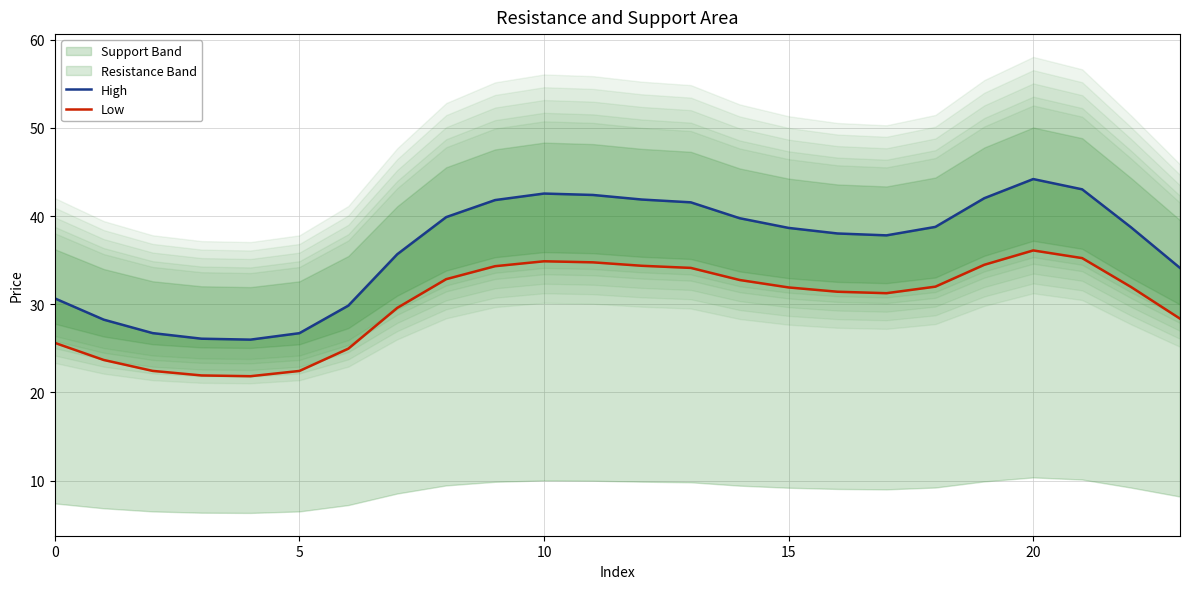

True or false: High and Low intersect in this chart.

False